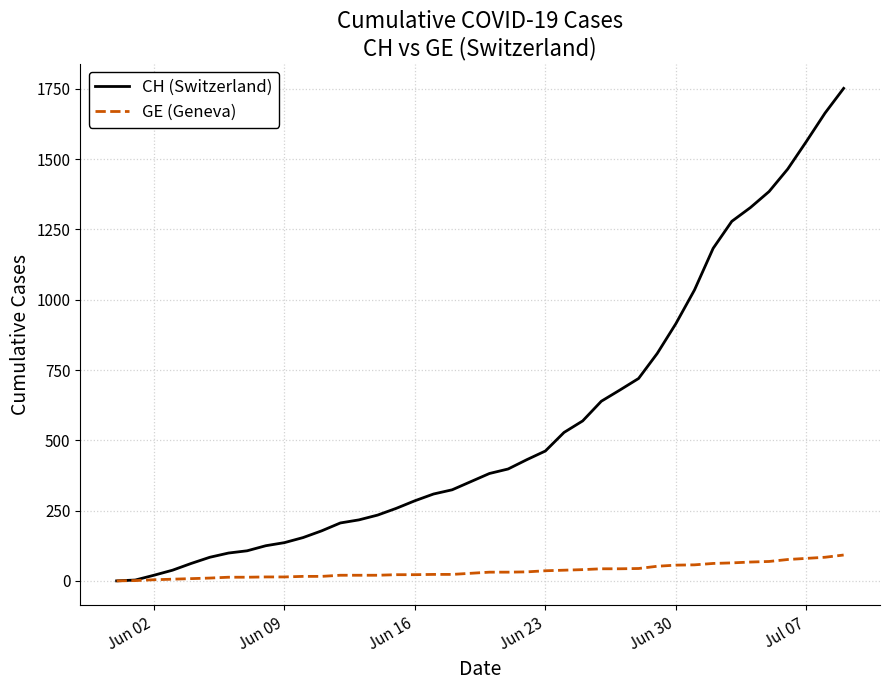

Which series has the widest spread of values?

CH (Switzerland)